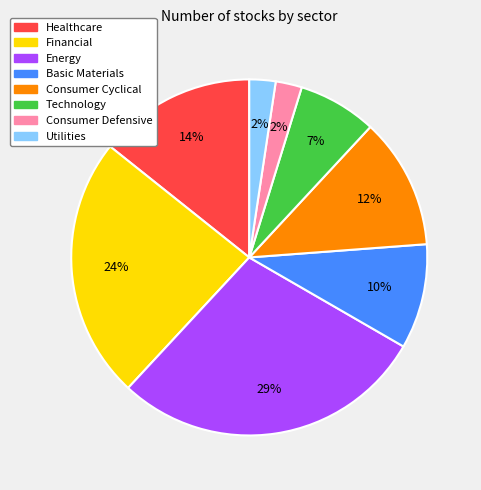

Does Utilities account for over 50% of the chart?

No